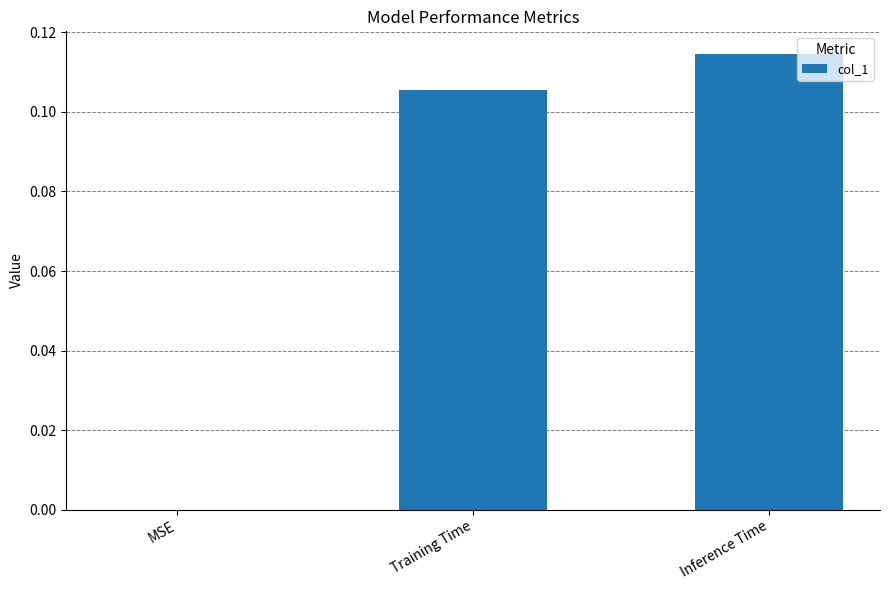

What is the change in value from MSE to Inference Time?

+0.1